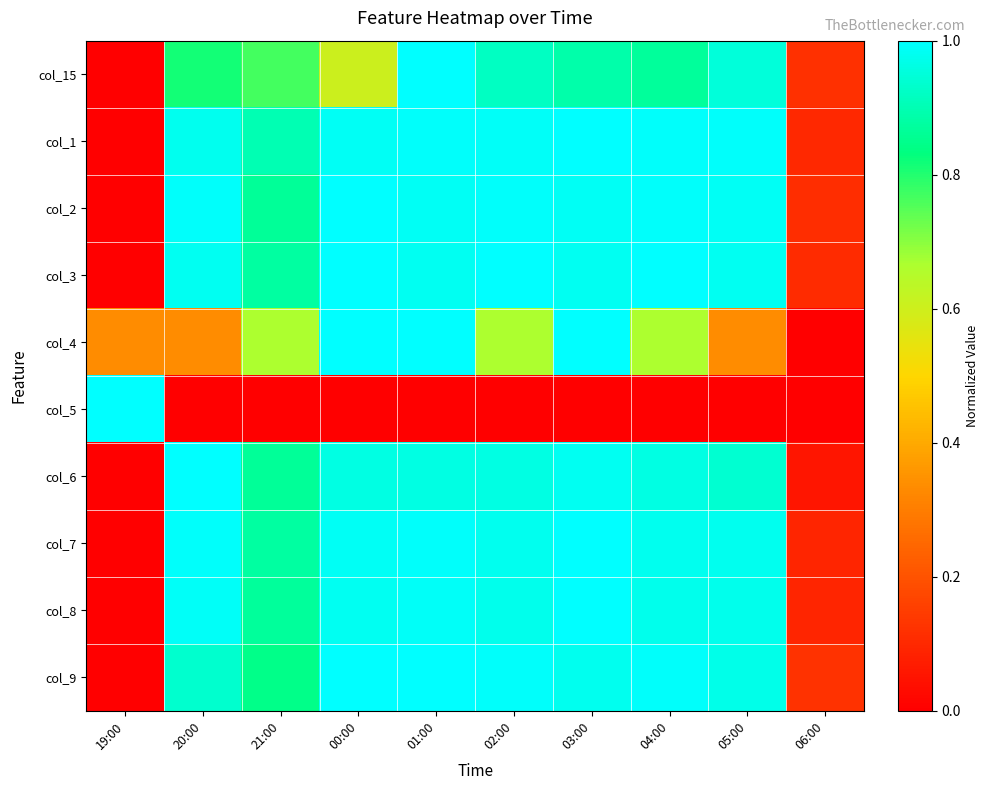

Which has a higher value, 01:00 or 03:00?

01:00